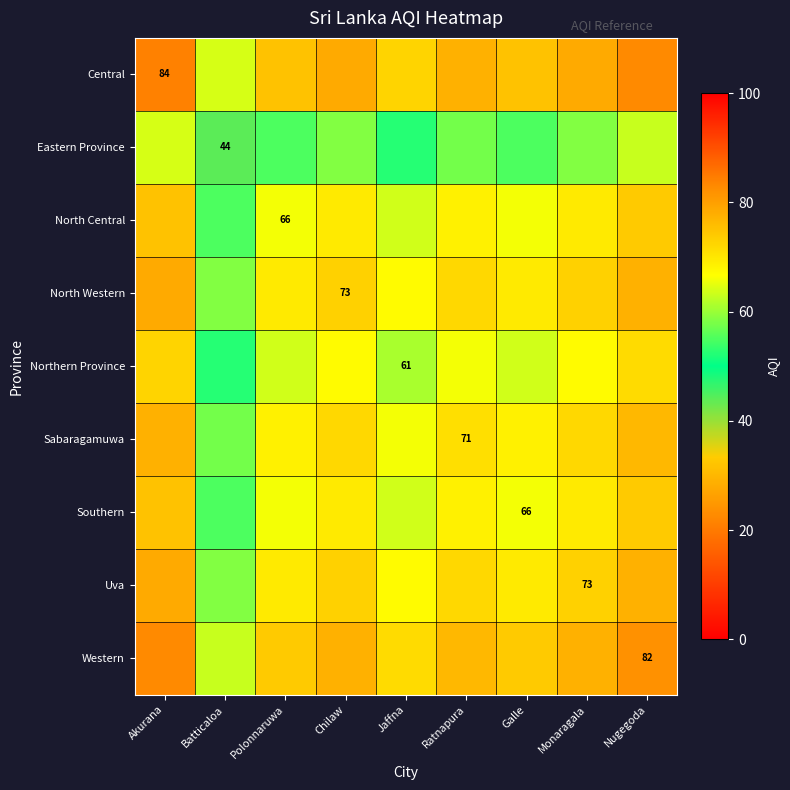

List the labels in order of Eastern Province value, largest first.

Akurana, Nugegoda, Chilaw, Monaragala, Ratnapura, Polonnaruwa, Galle, Jaffna, Batticaloa